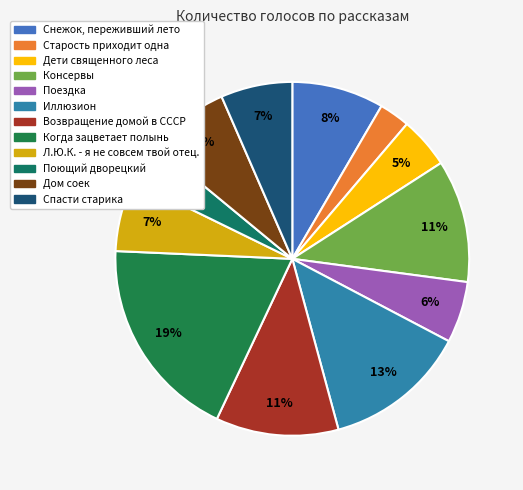

What percentage is the Поющий дворецкий slice, to the nearest percent?

4%